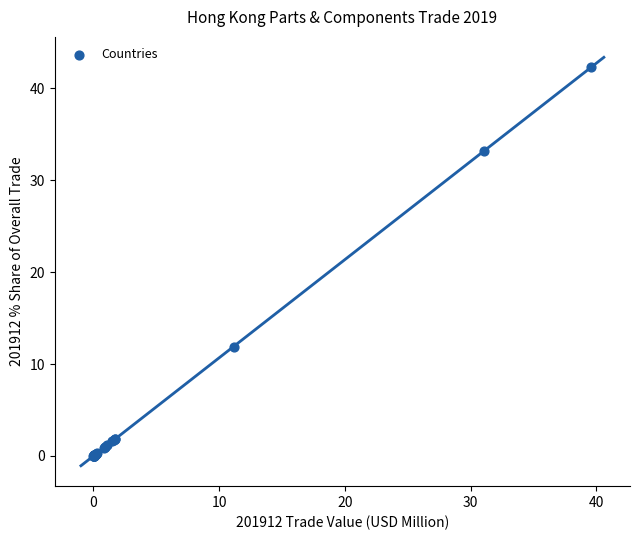

What Y value in the scatter plot is closest to 21?

11.9